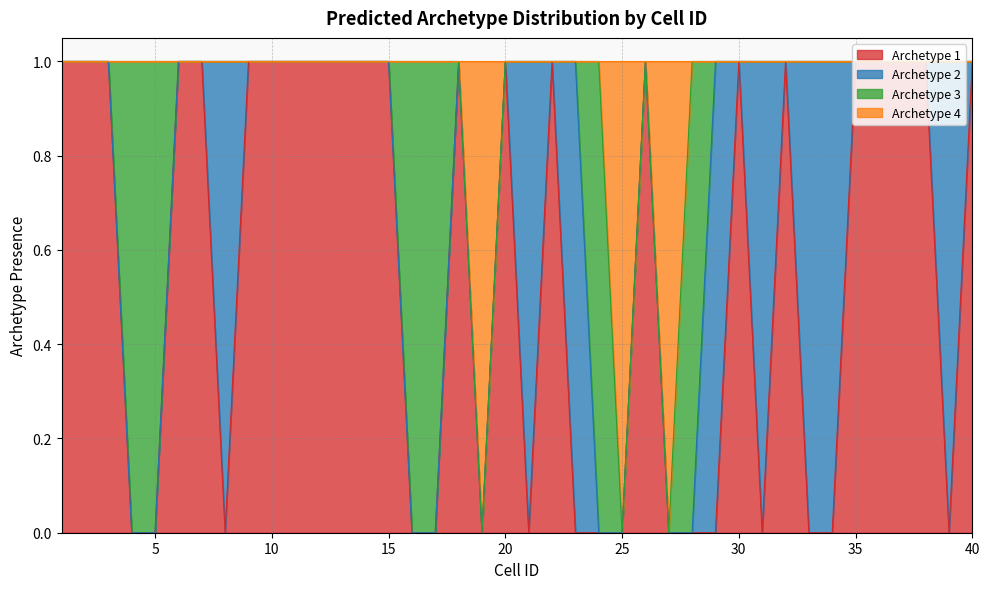

How many categories are shown in the chart?

40